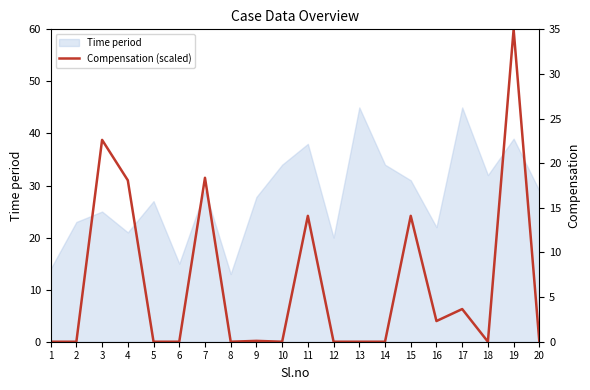

Which category has the lowest value across all series?

1